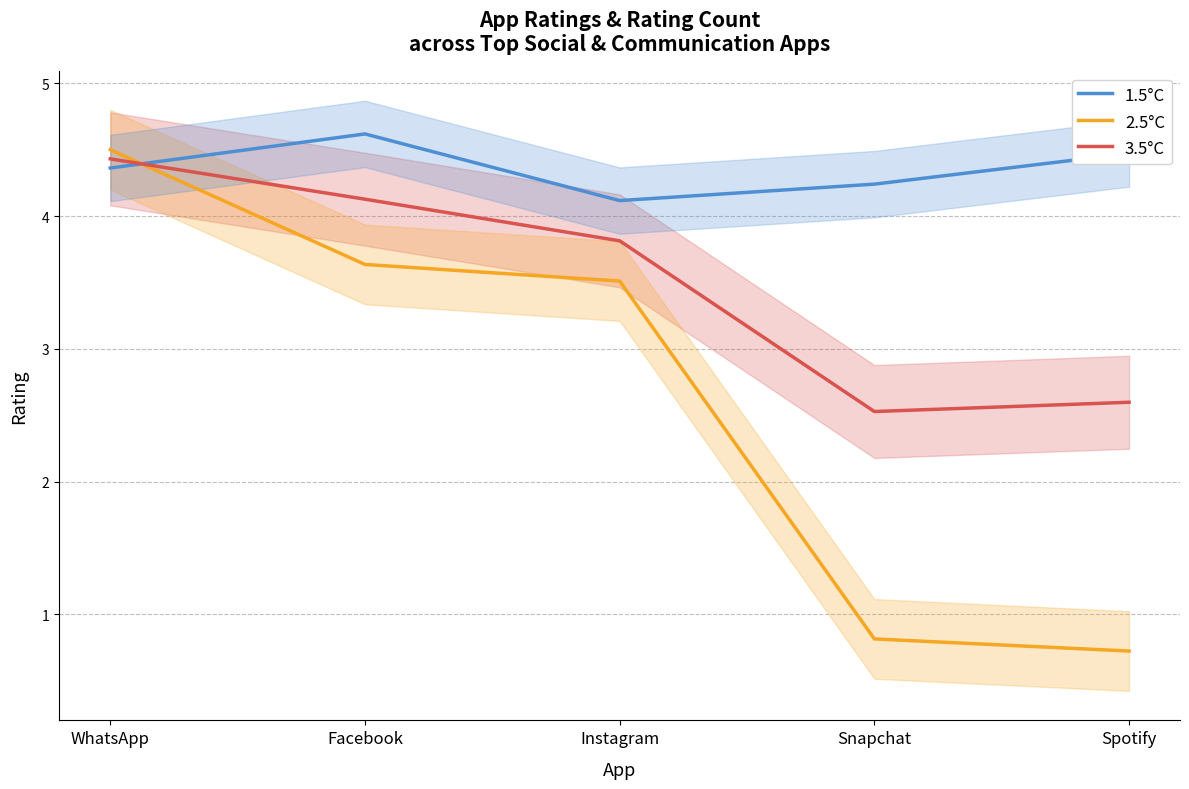

Reading left to right, list all the values displayed in this chart.

1.5°C: WhatsApp=4.4	Facebook=4.6	Instagram=4.1	Snapchat=4.2	Spotify=4.5
2.5°C: WhatsApp=4.5	Facebook=3.6	Instagram=3.5	Snapchat=0.8	Spotify=0.7
3.5°C: WhatsApp=4.4	Facebook=4.1	Instagram=3.8	Snapchat=2.5	Spotify=2.6